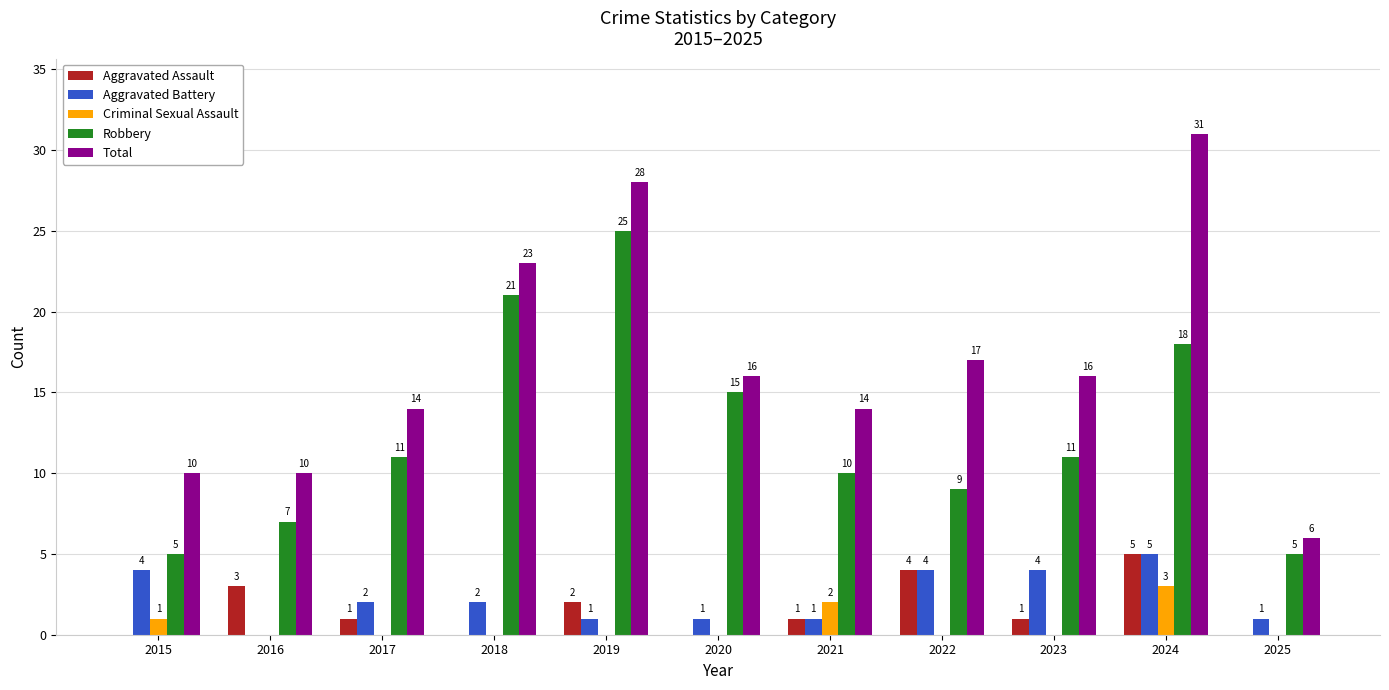

How many positive values does the Criminal Sexual Assault series have?

3